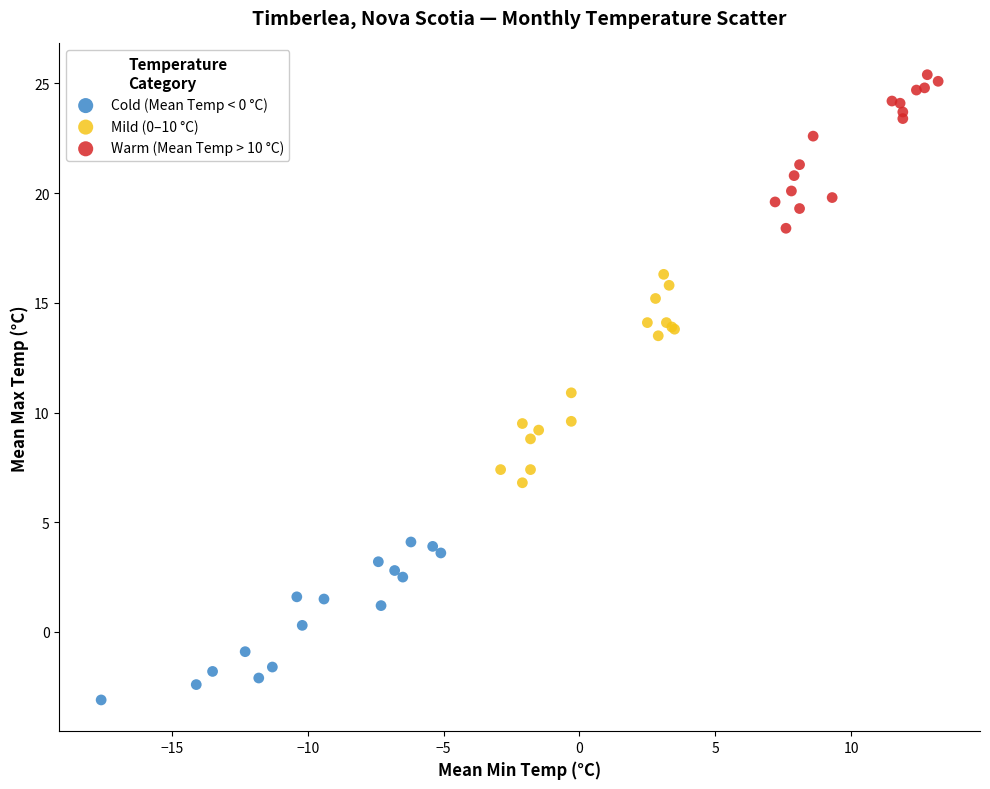

Which series has the widest spread of Y values?

Mild (0–10 °C)